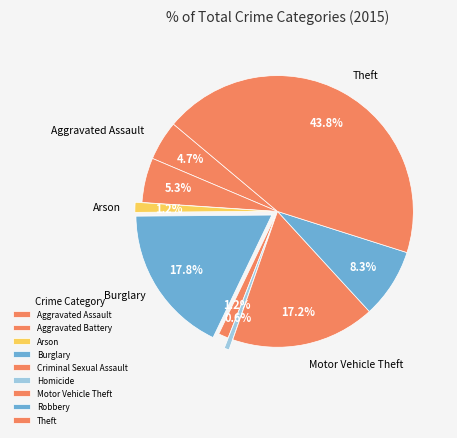

How many segments does this pie chart have?

9